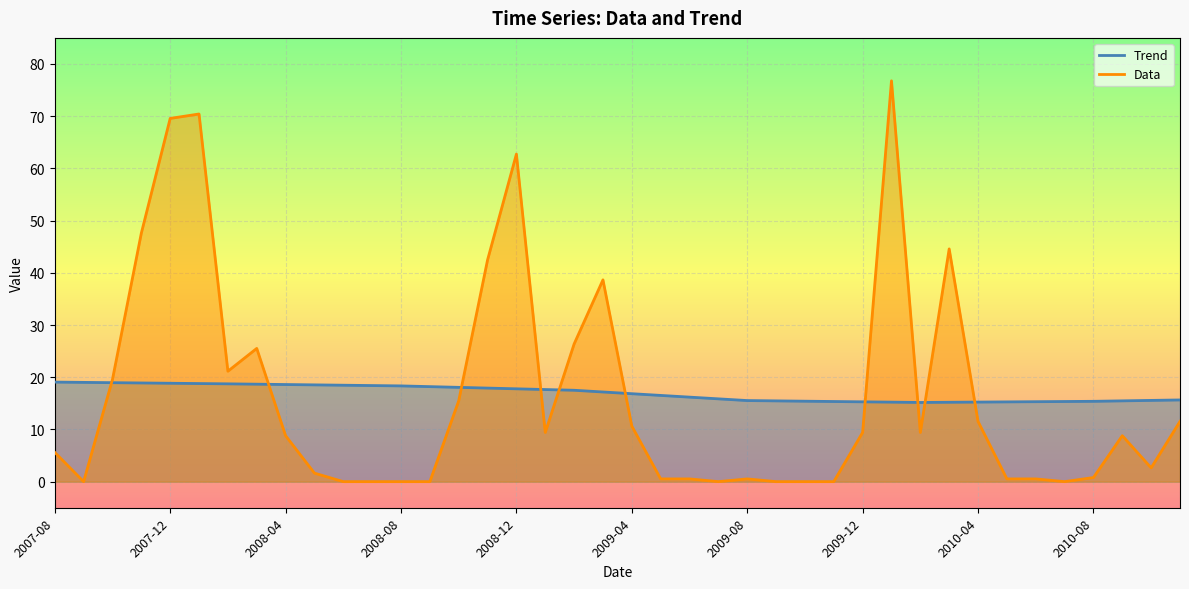

At 37, list the series in order from largest to smallest.

Trend, Data